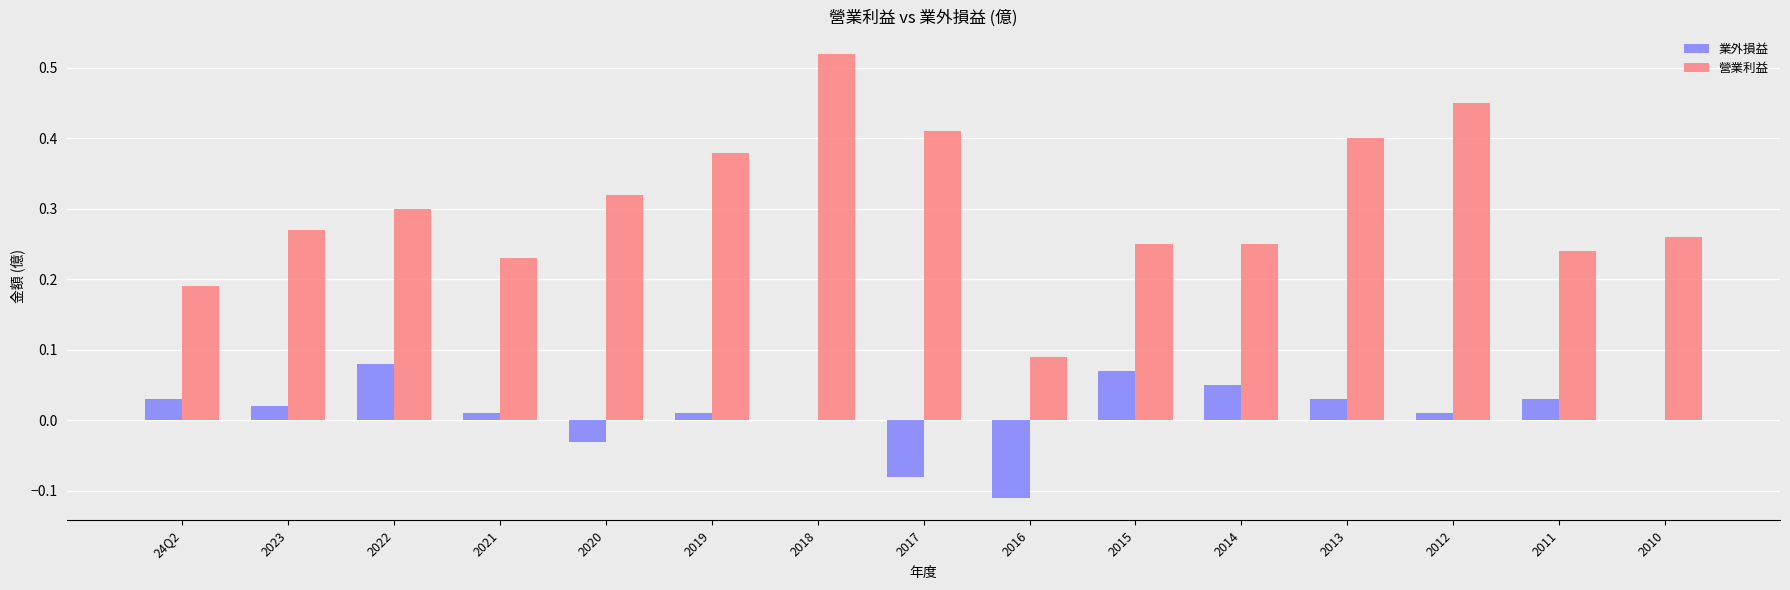

The 業外損益 series shows 0.0 at 2018. True or false?

True